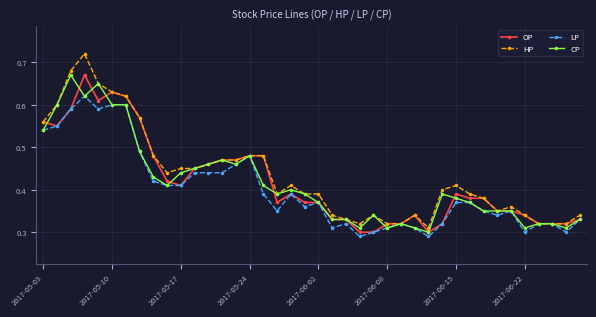

Which series has the largest range (max minus min)?

HP